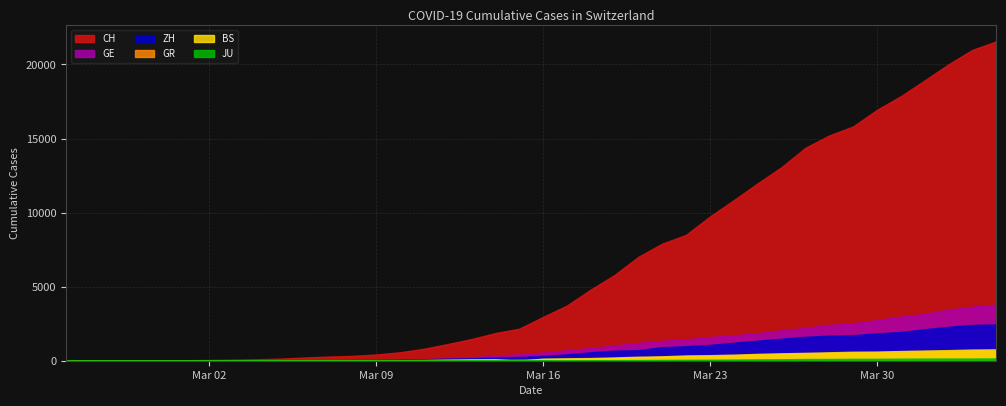

Reading left to right, transcribe all the data shown in this chart.

CH: 0	4	8	20	30	36	50	69	97	142	219	280	327	419	569	806	1124	1461	1866	2160	2954	3722	4801	5788	7014	7904	8498	9735	10838	11975	13064	14367	15207	15809	16928	17852	18915	20005	20978	21554
GE: 0	1	1	5	9	10	11	14	16	20	30	43	45	60	79	113	154	225	347	430	551	705	857	1035	1204	1342	1445	1600	1717	1856	2057	2215	2419	2530	2743	2984	3160	3445	3650	3788
ZH: 0	0	2	2	6	7	10	13	15	23	29	34	40	49	62	101	140	163	218	250	326	429	568	679	711	919	978	1067	1213	1357	1489	1616	1690	1722	1848	1936	2125	2289	2417	2450
GR: 0	2	2	6	6	6	9	9	12	14	16	17	18	18	22	31	43	53	56	71	84	101	128	182	226	258	284	300	343	393	433	474	495	519	535	547	592	622	649	657
BS: 0	0	1	1	1	1	1	3	3	8	15	21	24	28	33	49	73	92	100	0	143	164	181	220	270	297	356	374	410	462	501	530	569	605	617	653	687	714	754	767
JU: 0	0	1	1	1	1	1	2	2	4	4	5	5	7	7	7	12	17	18	19	25	29	32	36	44	54	61	69	82	92	100	114	119	127	128	140	145	149	149	154